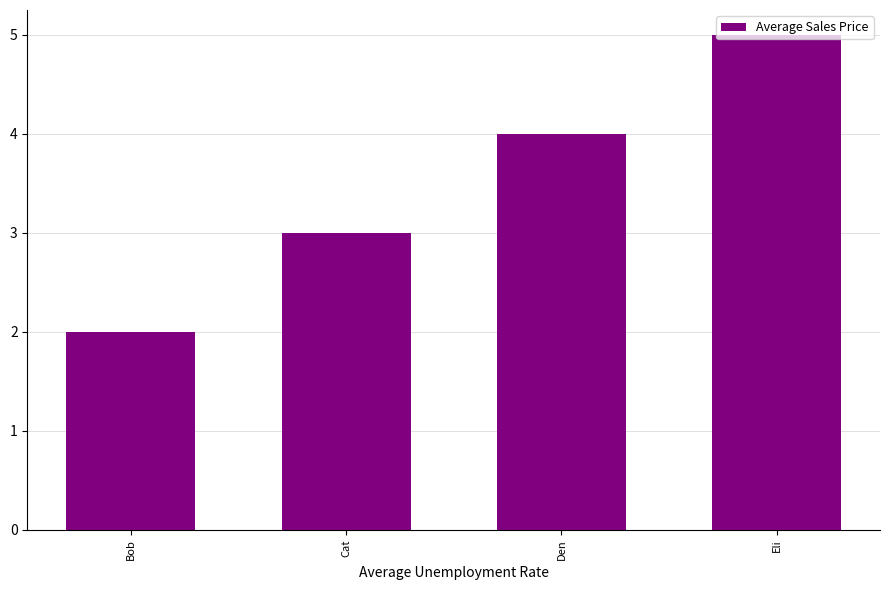

What is the label of the 1st bar from the left?

Bob